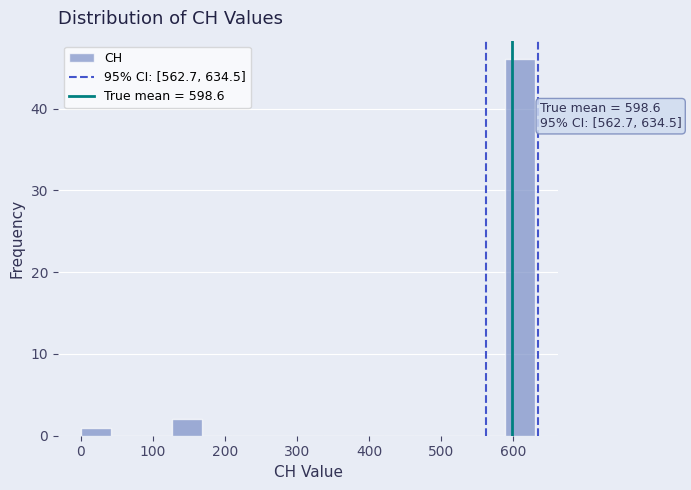

Which range on the x-axis has the tallest bar?

590 to 630